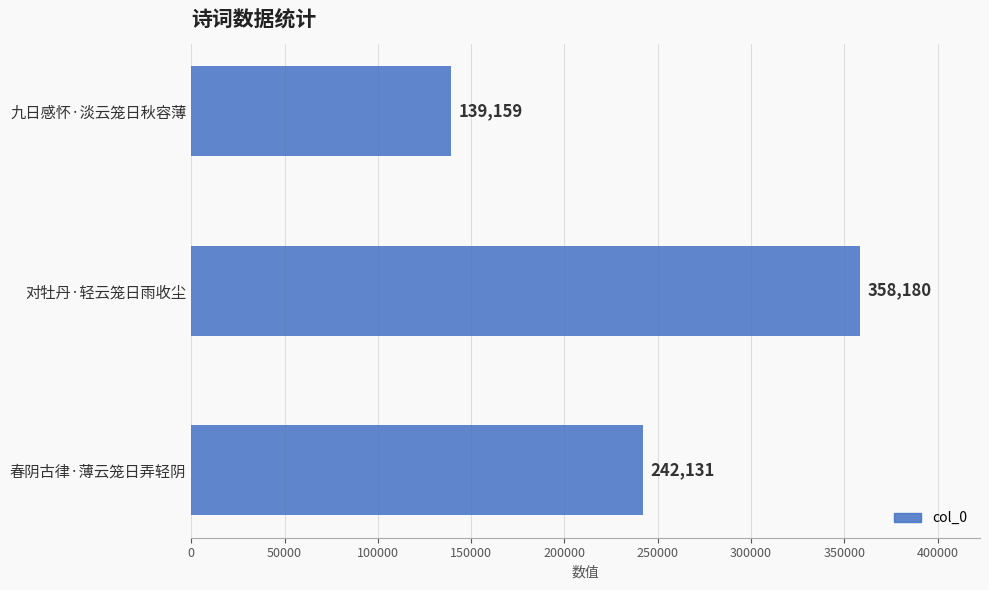

Reading bottom to top, list all the values displayed in this chart.

春阴古律·薄云笼日弄轻阴=242131	对牡丹·轻云笼日雨收尘=358180	九日感怀·淡云笼日秋容薄=139159